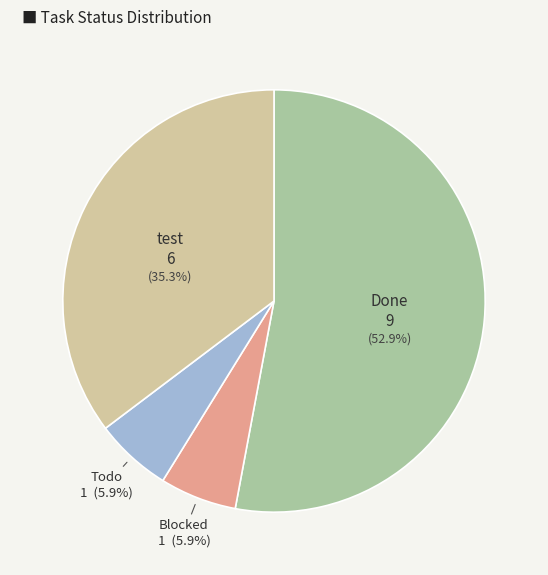

Is there any slice that represents more than half of the pie?

Yes